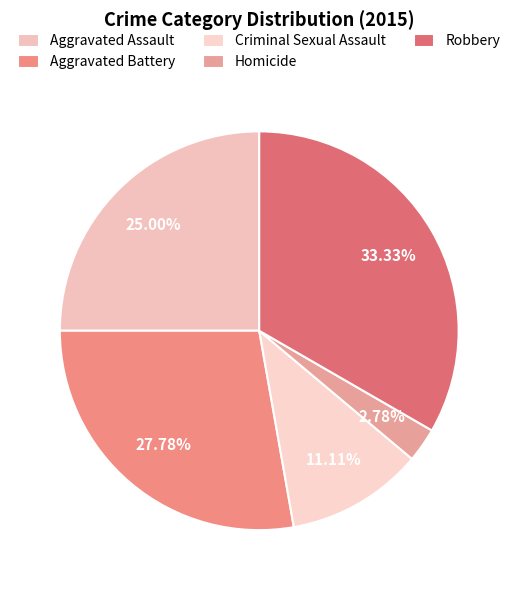

Which slice is the smallest?

Homicide